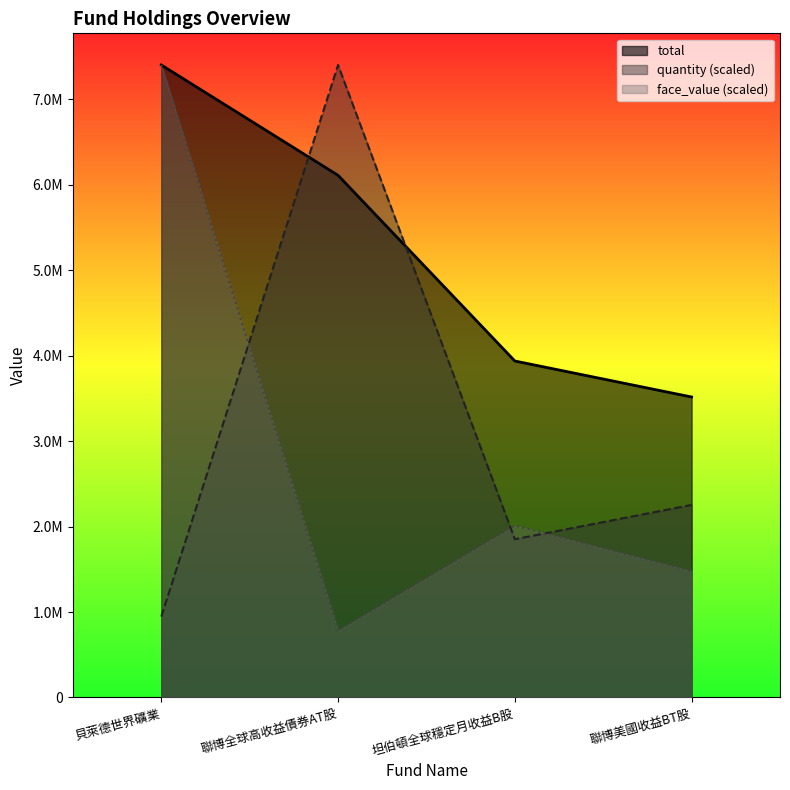

Where do quantity and total first cross each other?

貝萊德世界礦業 and 聯博全球高收益債券AT股